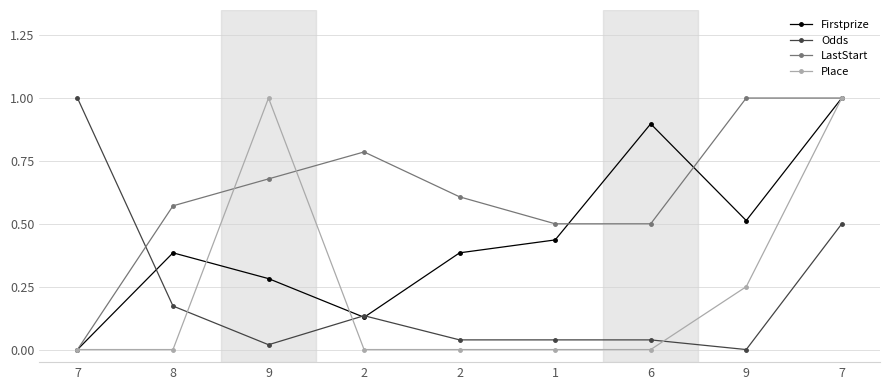

How many values in Firstprize are above zero?

8